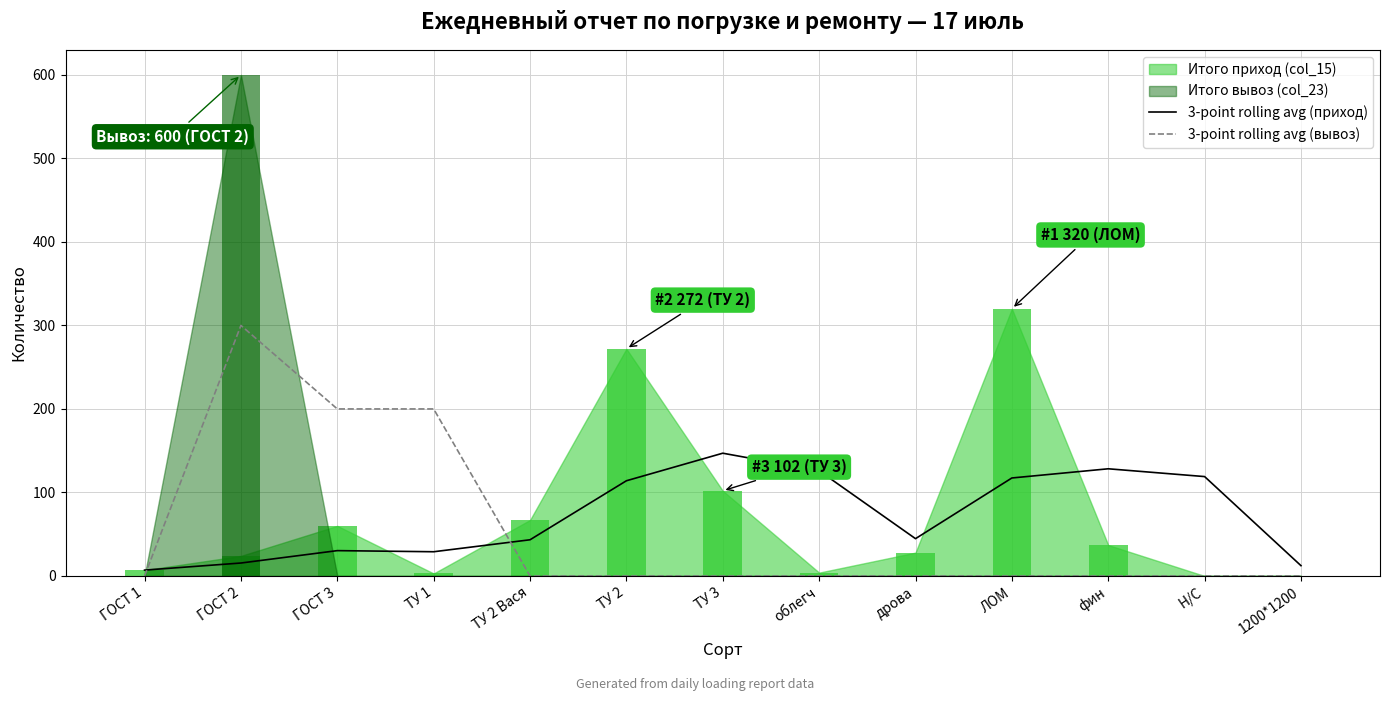

What is the label of the 6th bar from the right?

облегч